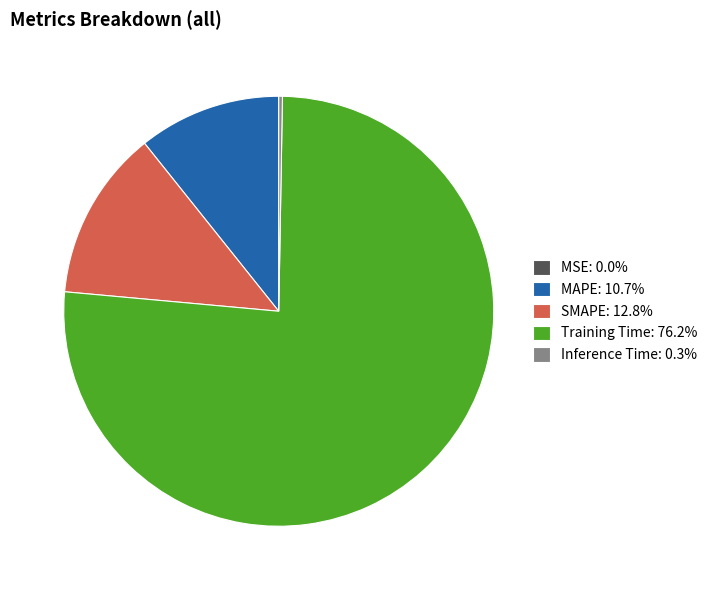

Is there a majority slice in this chart?

Yes